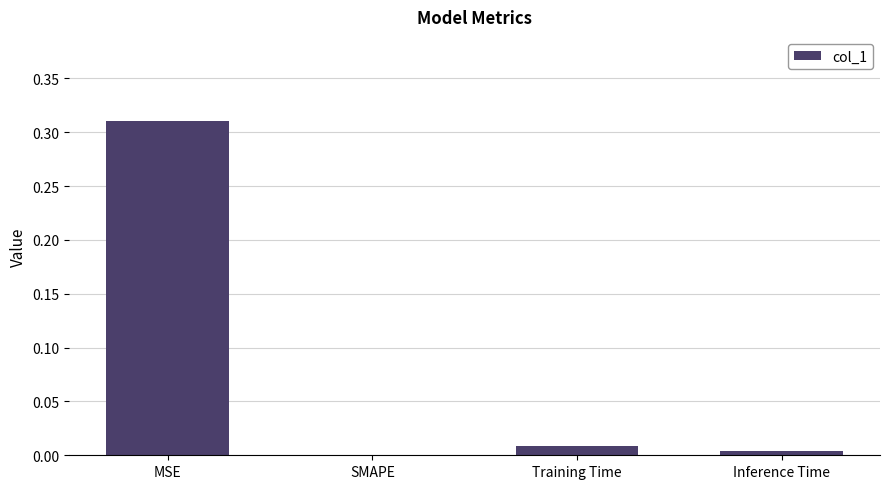

What is the change in value from MSE to Training Time?

-0.3